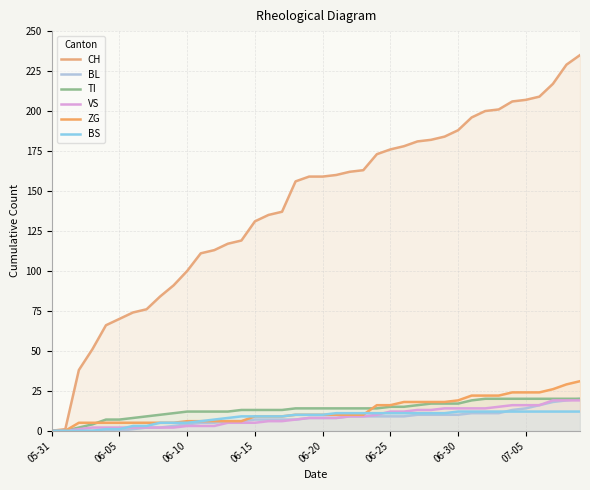

How many values in the VS series are below 8?

19